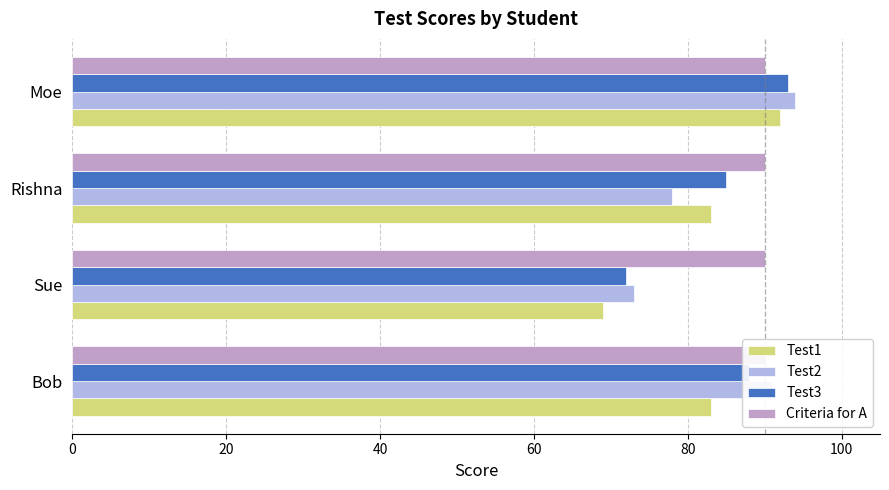

Between Rishna and Moe, which is larger?

Moe